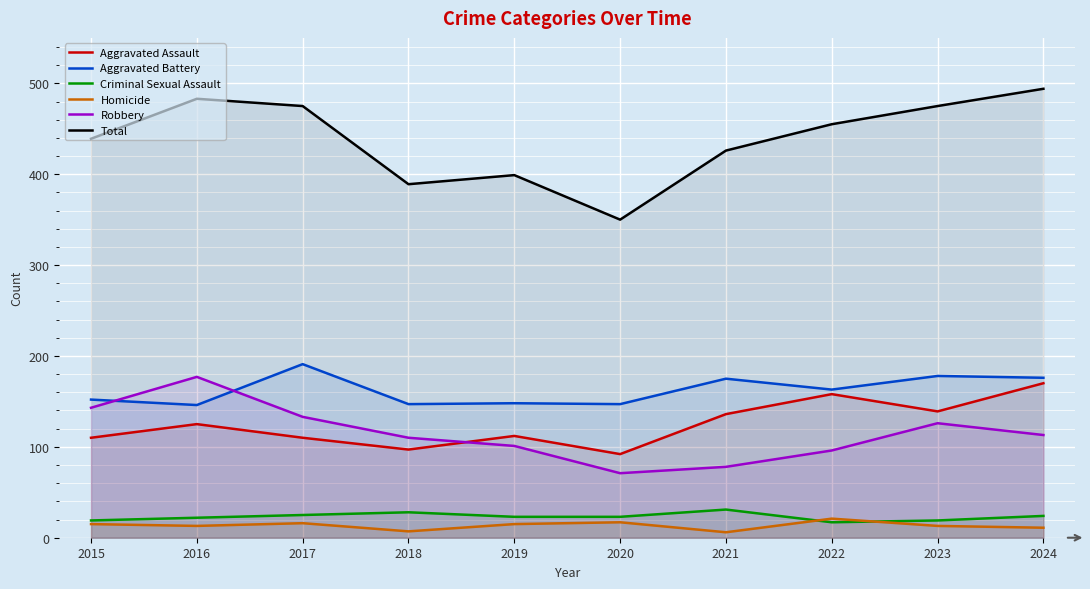

True or false: Homicide has a value of 15 at 2019.

True